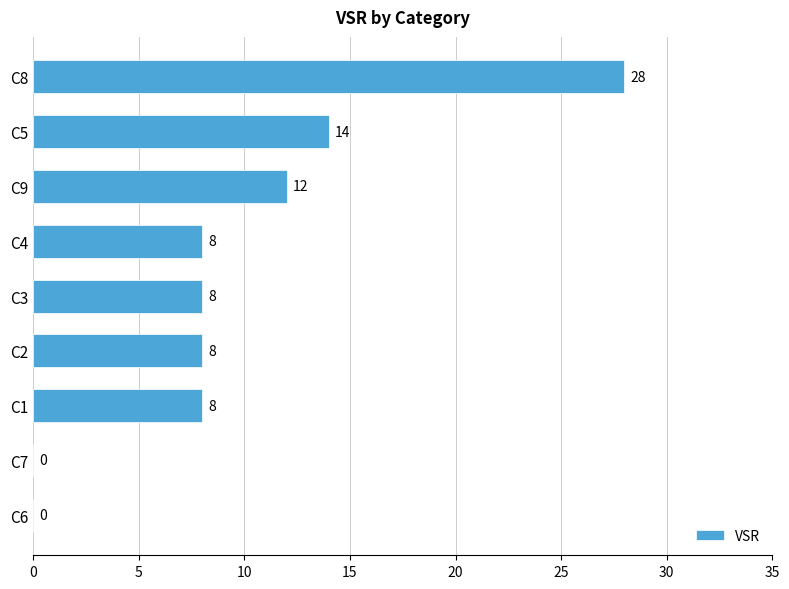

What is the change in value from C2 to C8?

+20